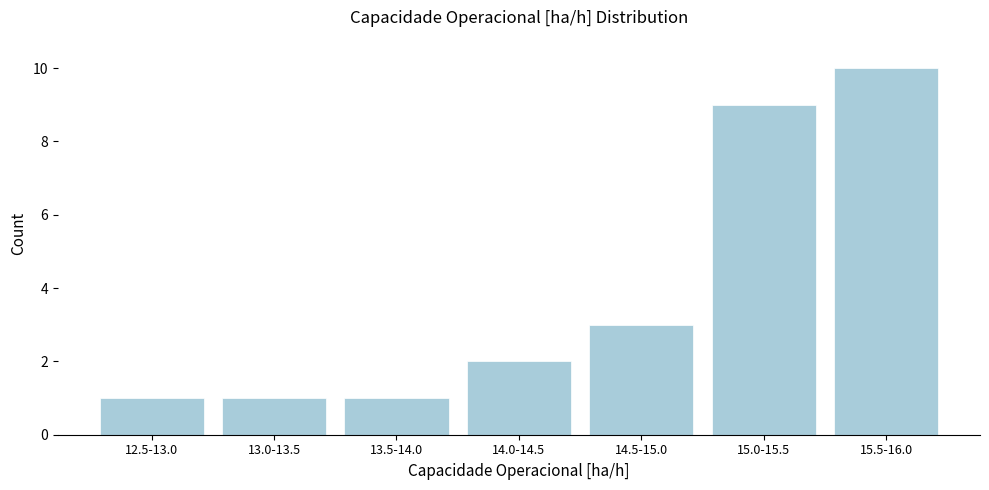

Reading left to right, what are all the values shown in this chart?

1	1	1	2	3	9	10